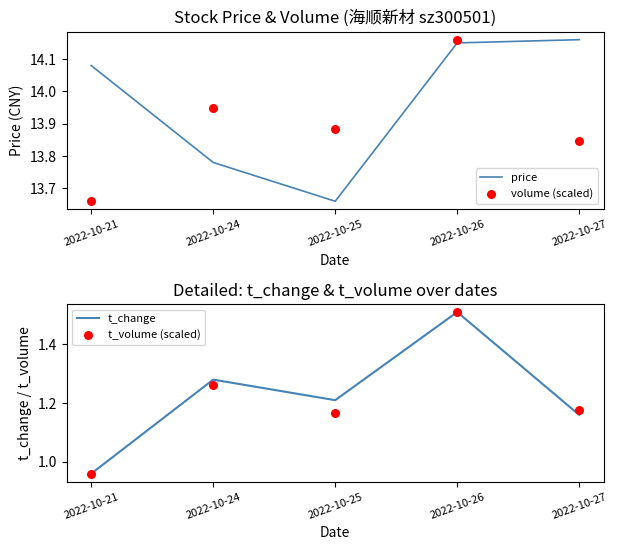

Which series has the widest spread of Y values?

t_change